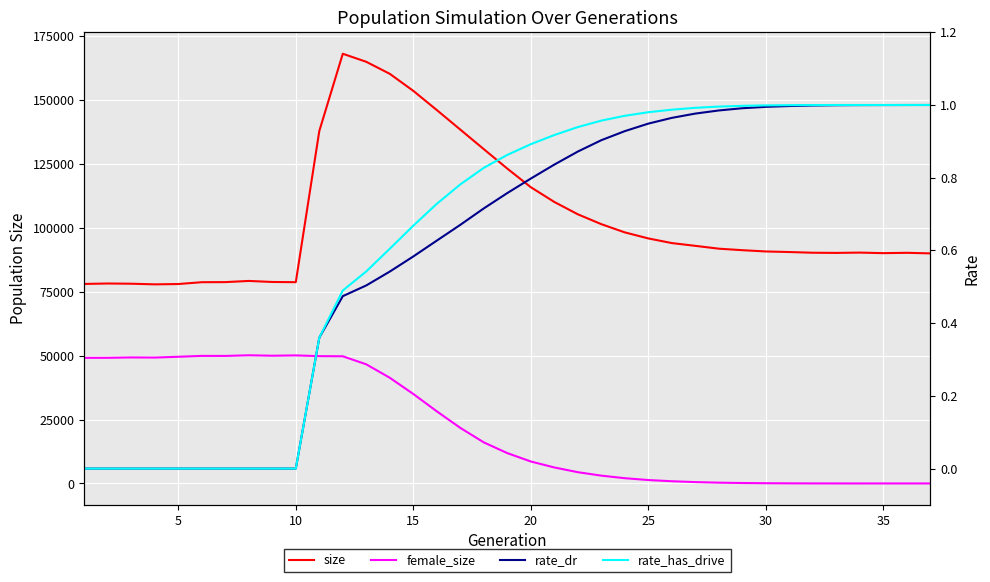

How many interior local valleys does the female_size series have?

3